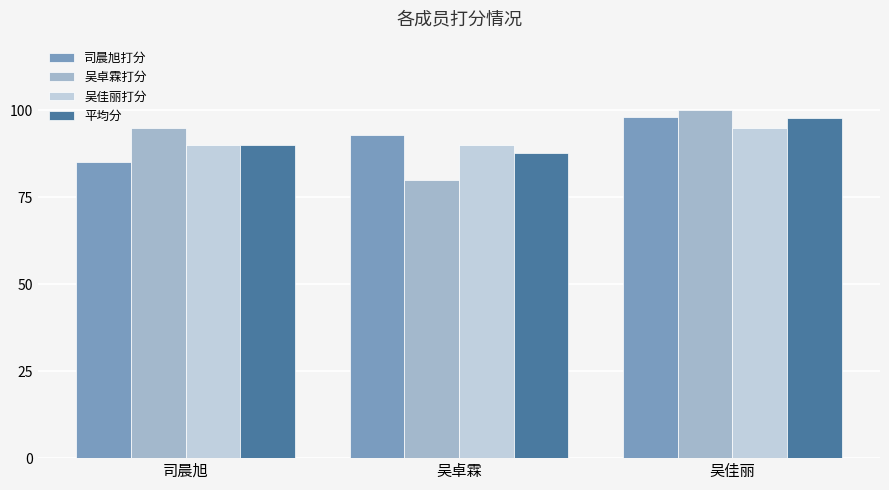

Which series has the widest spread of values?

吴卓霖打分